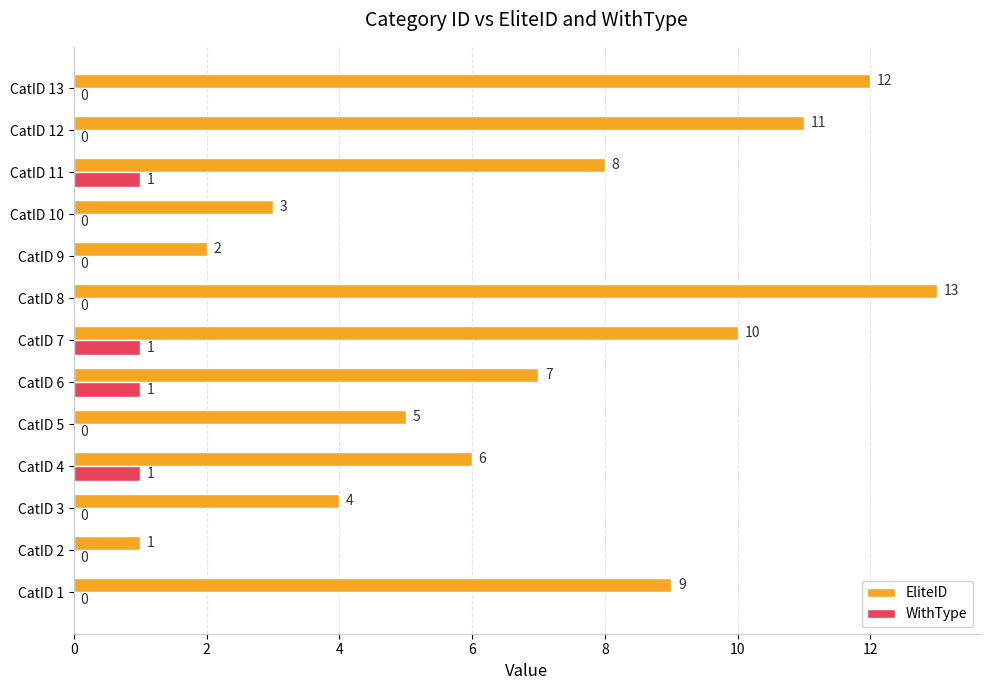

What is the sum of all WithType values?

4